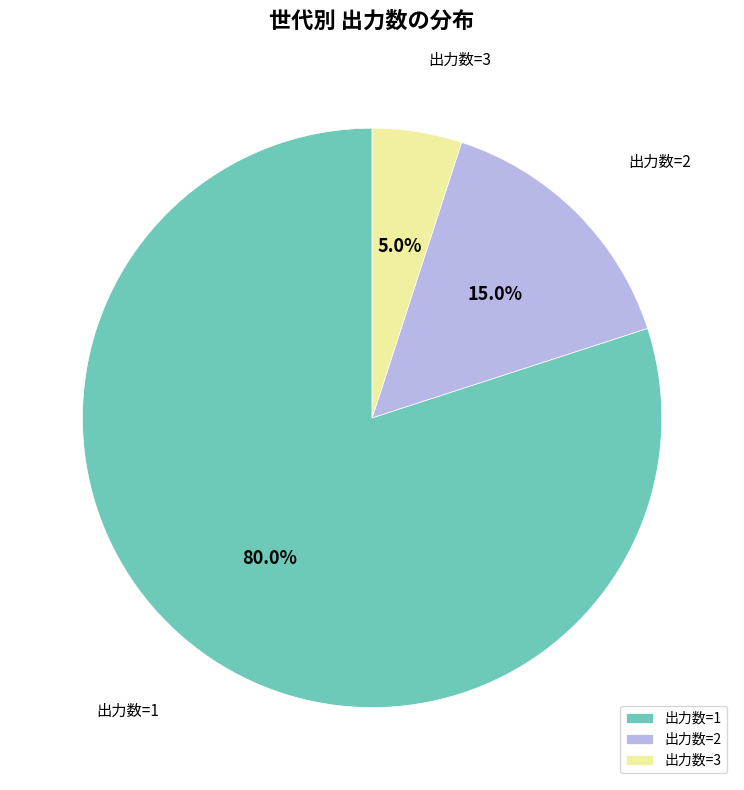

Rank the categories by value from highest to lowest.

出力数=1, 出力数=2, 出力数=3